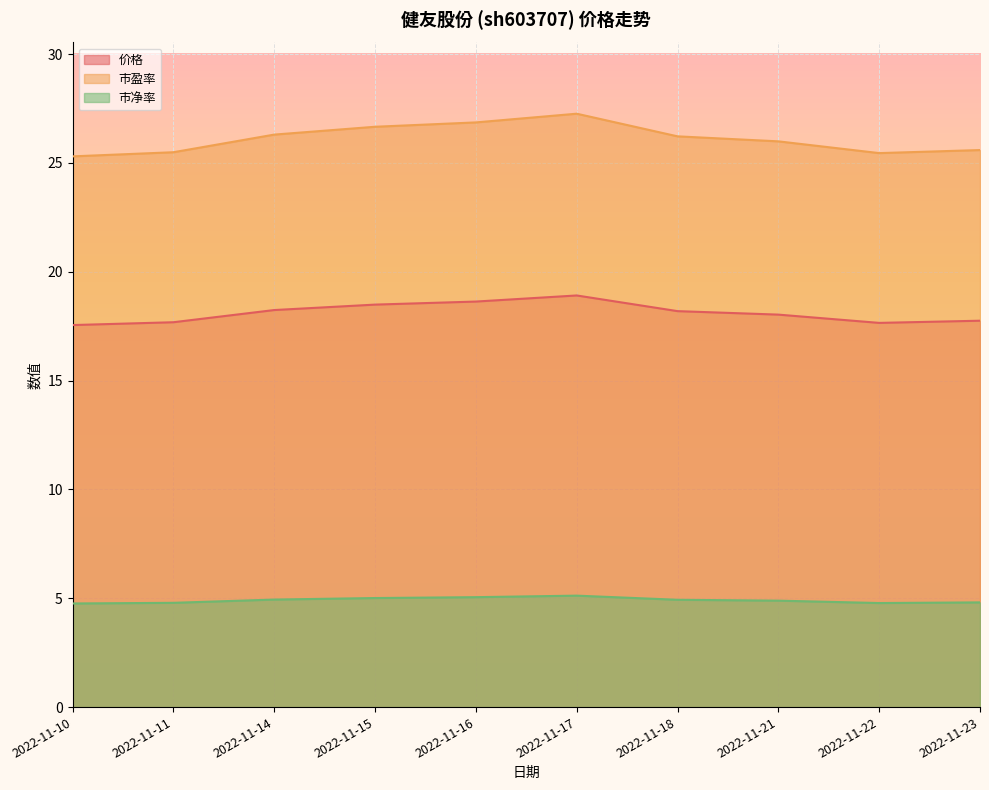

Which series has the largest total across all categories?

市盈率